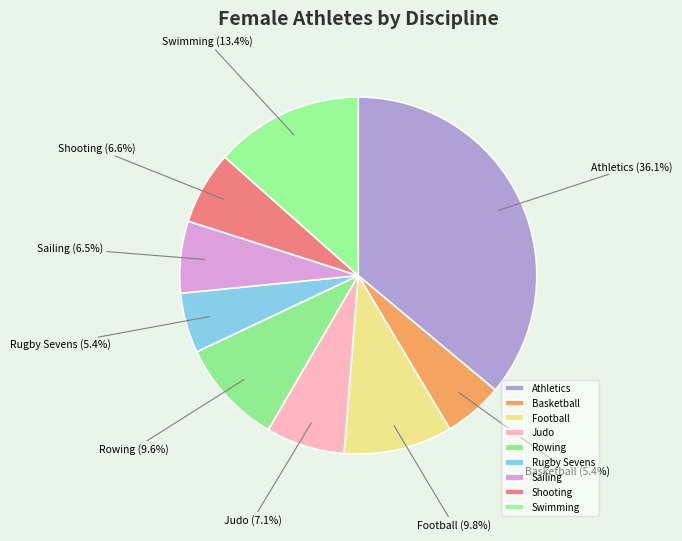

To the nearest percent, what is the difference between the largest and smallest slice percentages?

31%